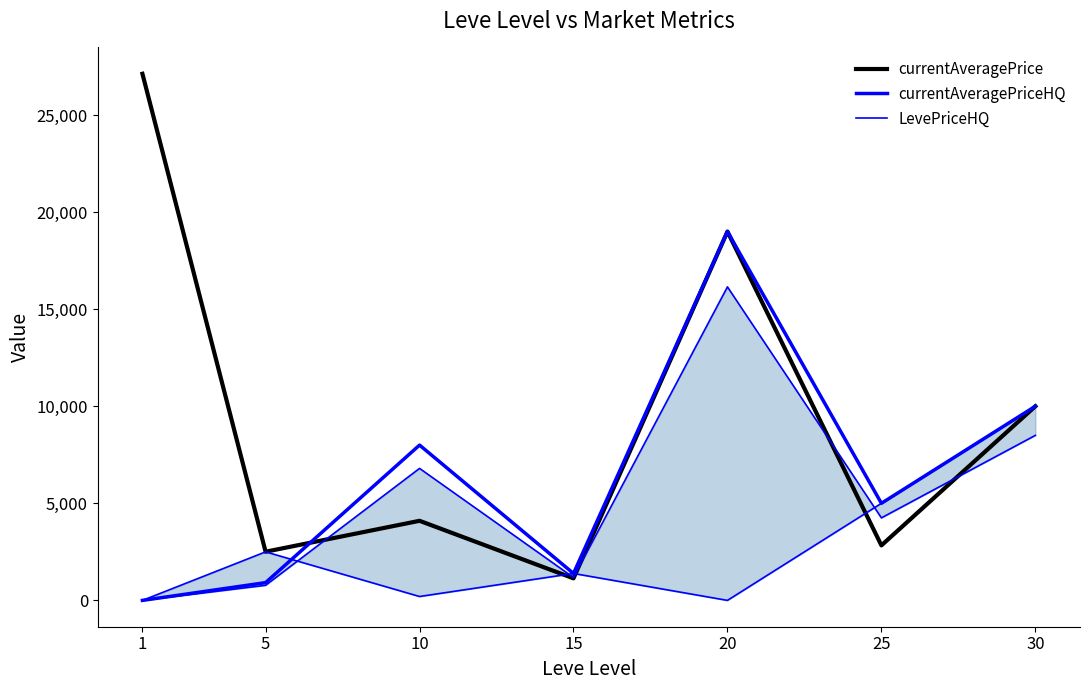

Between which two adjacent categories do LevePriceHQ and currentAveragePrice first intersect?

10 and 15